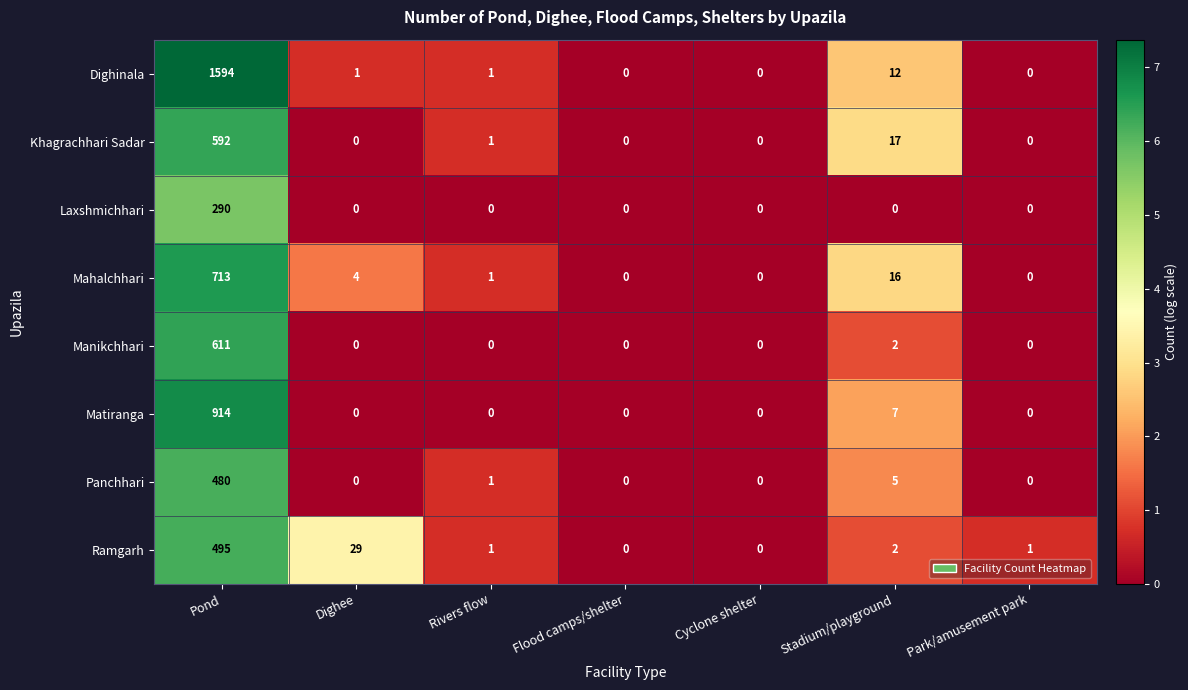

Which series has the largest range (max minus min)?

Dighinala